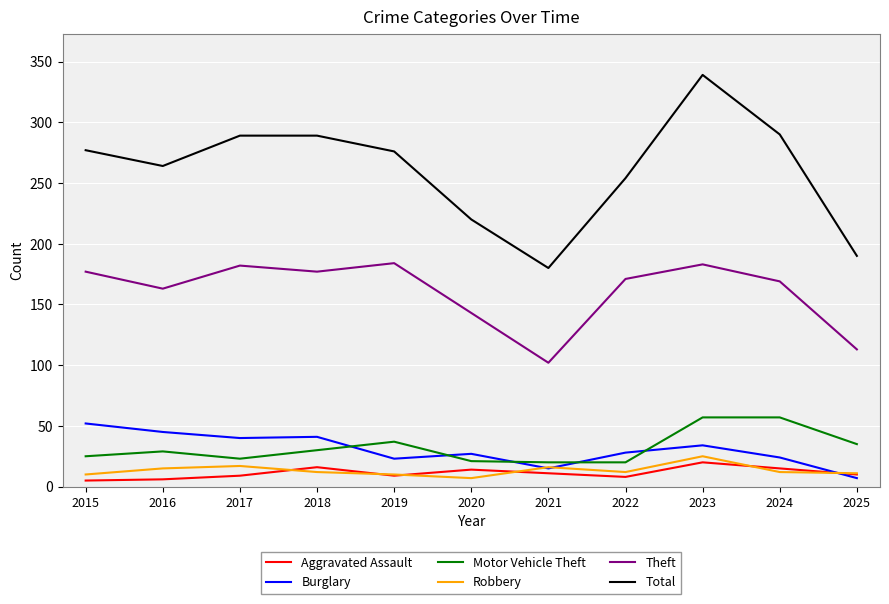

At which category is the sum across all series the highest?

2023